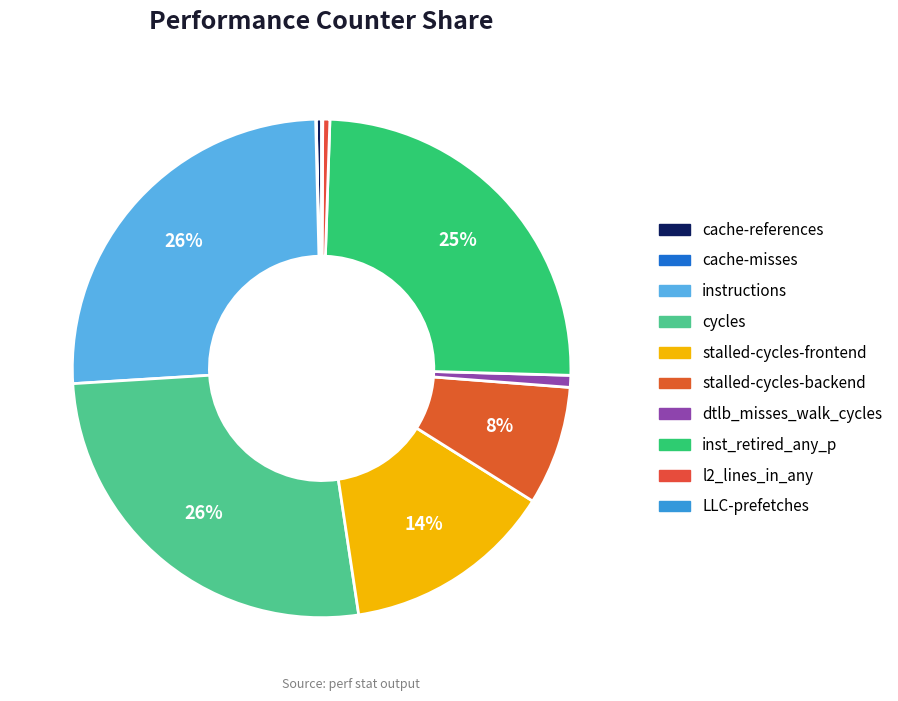

Combined, do dtlb_misses_walk_cycles and cache-references account for over 50%?

No